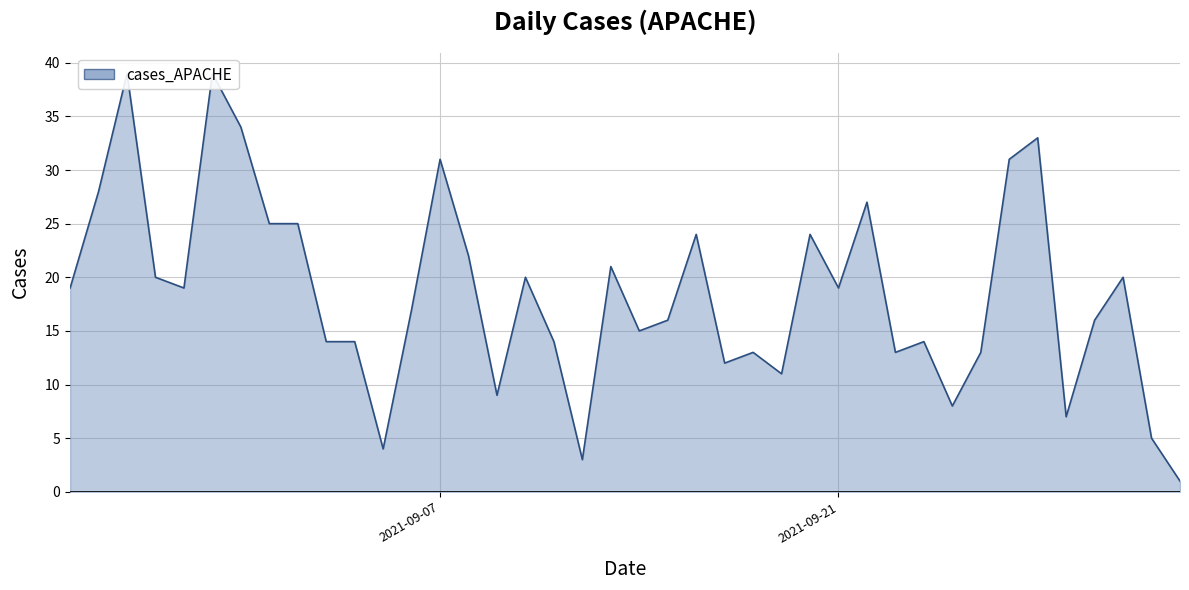

How many values exceed 19?

17